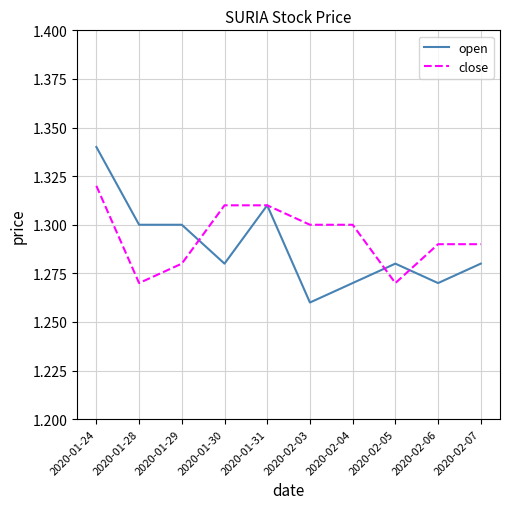

The close series shows 1.3 at 2020-02-03. True or false?

True